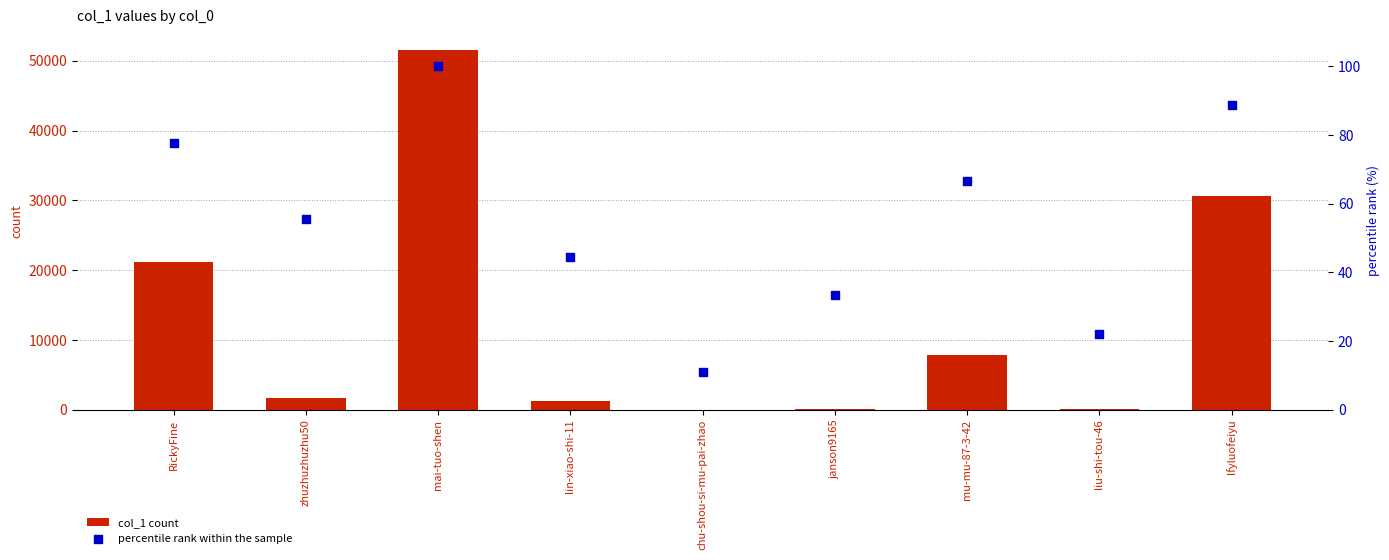

Which series contains the highest Y value?

col_1 count